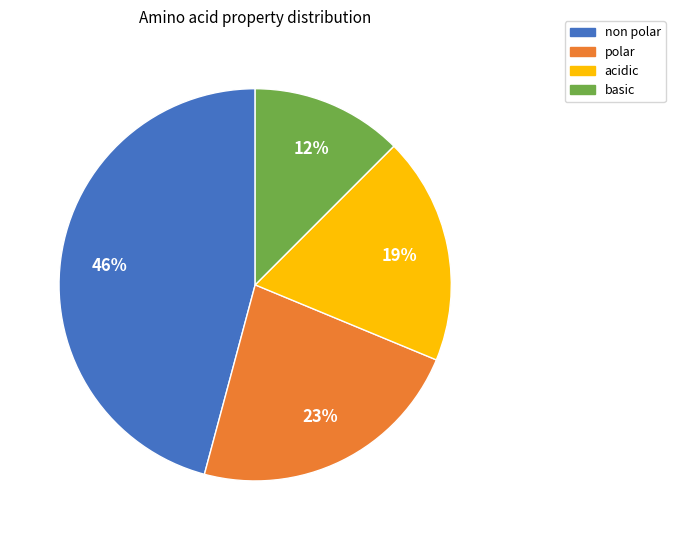

To the nearest percent, what is the average slice percentage?

25%